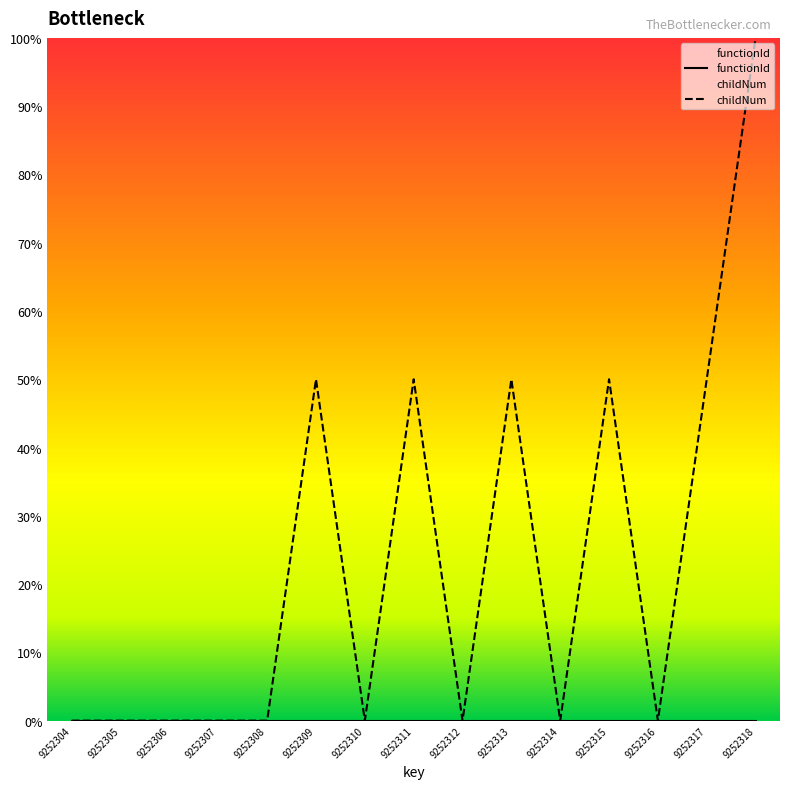

List the series in order of their peak value, highest first.

childNum, functionId